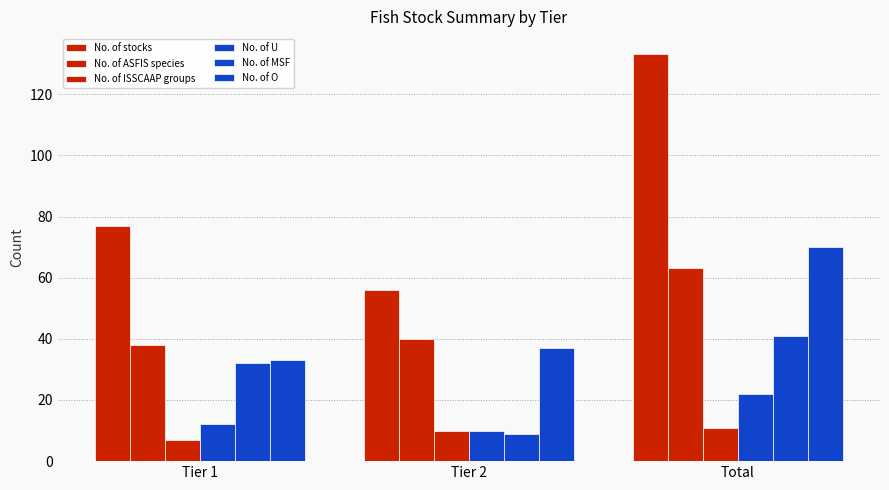

How many data points in No. of stocks are less than 77?

1